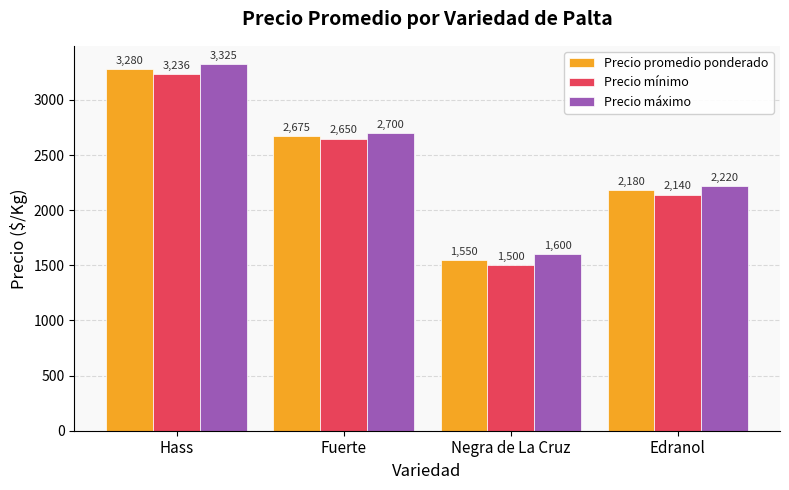

What position from the right is Hass?

4